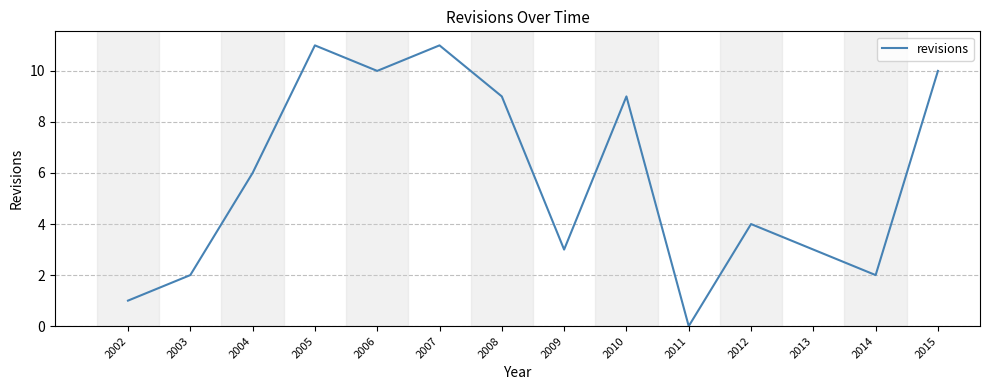

The value at 2014 is 2. True or false?

True